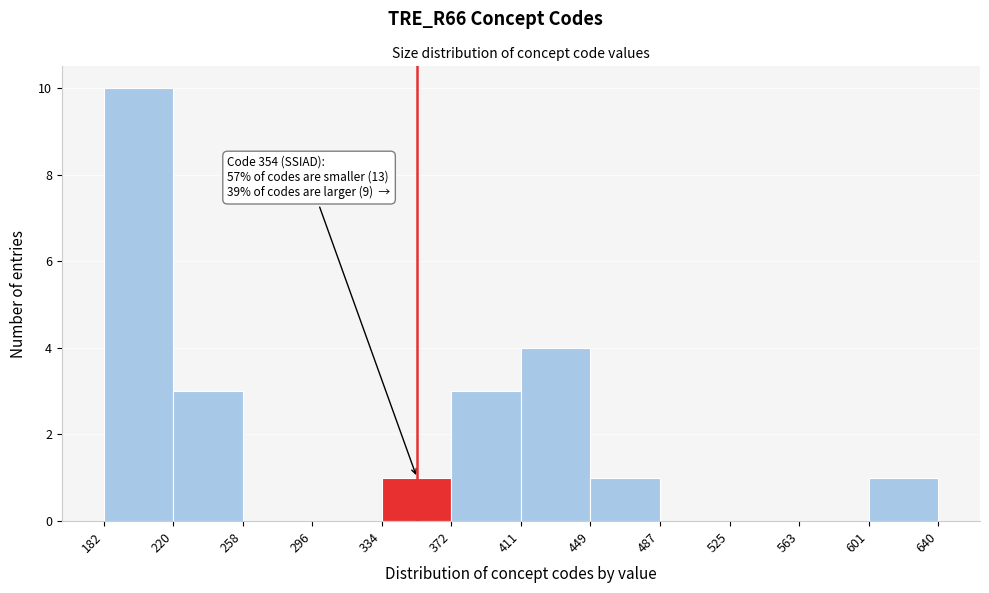

Over which range of the x-axis is the bar tallest?

182 to 220